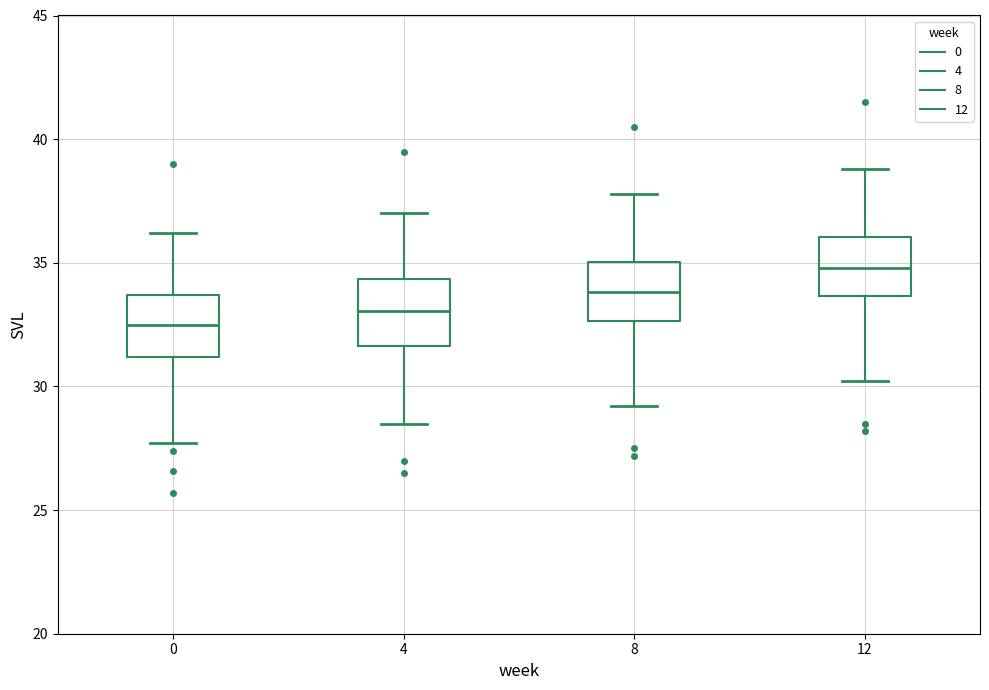

Reading left to right, read every box against the y-axis: the position of its median line, the range the box covers, and the ends of its whiskers. The values are not printed on the chart, so give them approximately, as read against the axis.

0: median 32.5, box 31.0 to 33.5, whiskers 27.5 to 36.0
4: median 33.0, box 31.5 to 34.5, whiskers 28.5 to 37.0
8: median 34.0, box 32.5 to 35.0, whiskers 29.0 to 38.0
12: median 35.0, box 33.5 to 36.0, whiskers 30.0 to 39.0